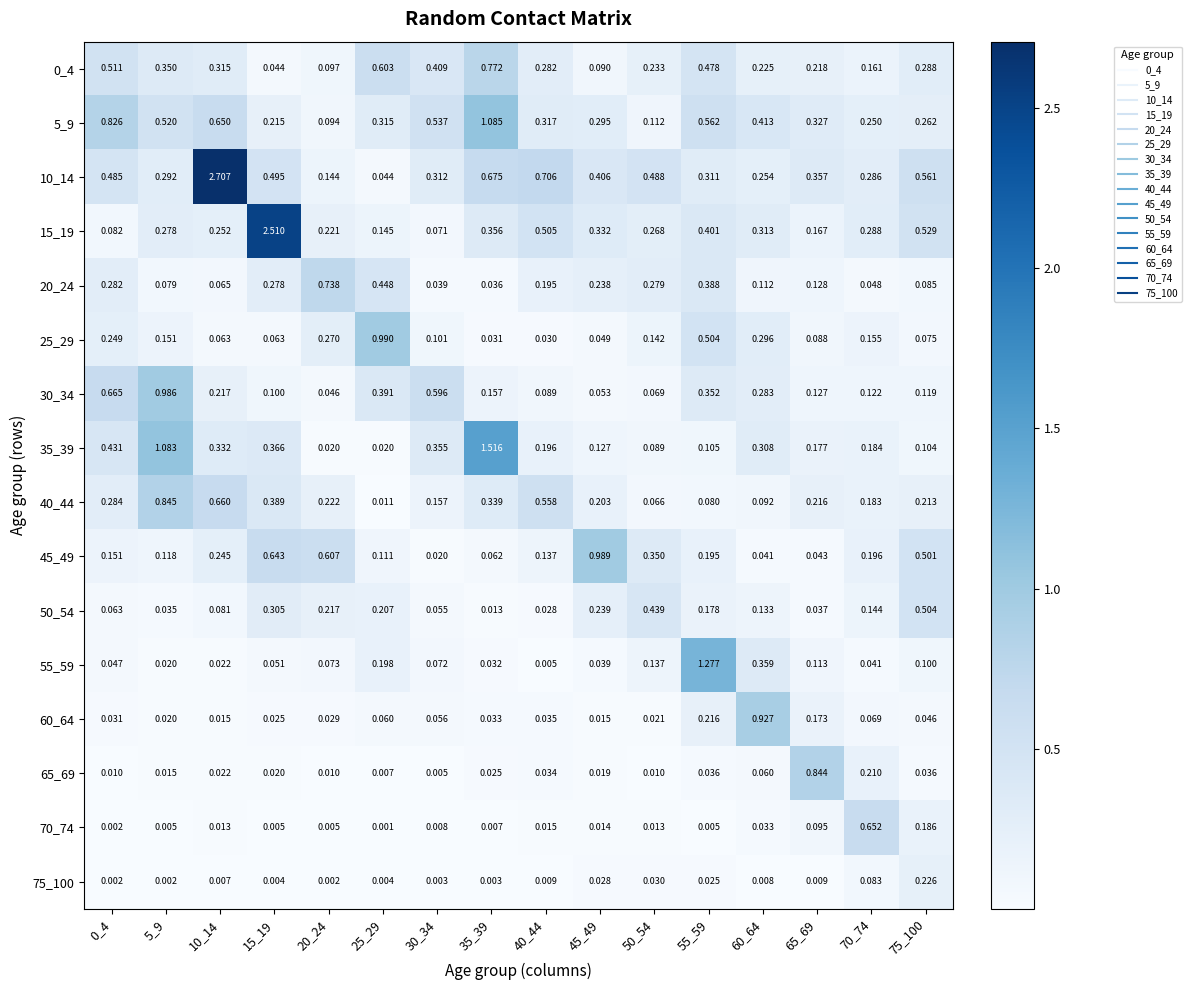

Between 20_24 and 45_49, which series saw the biggest shift?

20_24